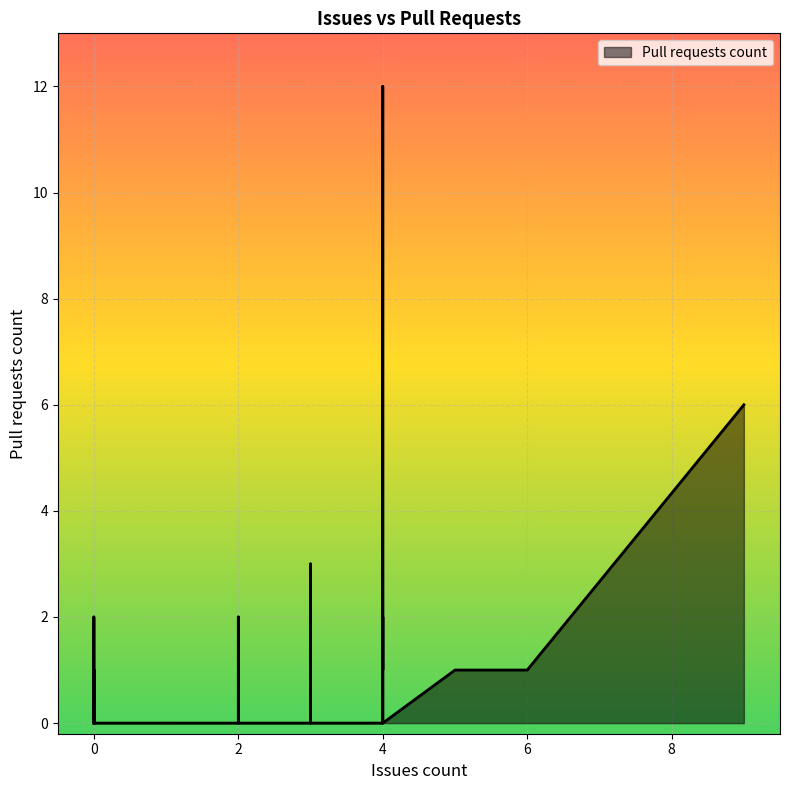

Is it true that the value at 0 is 0?

True